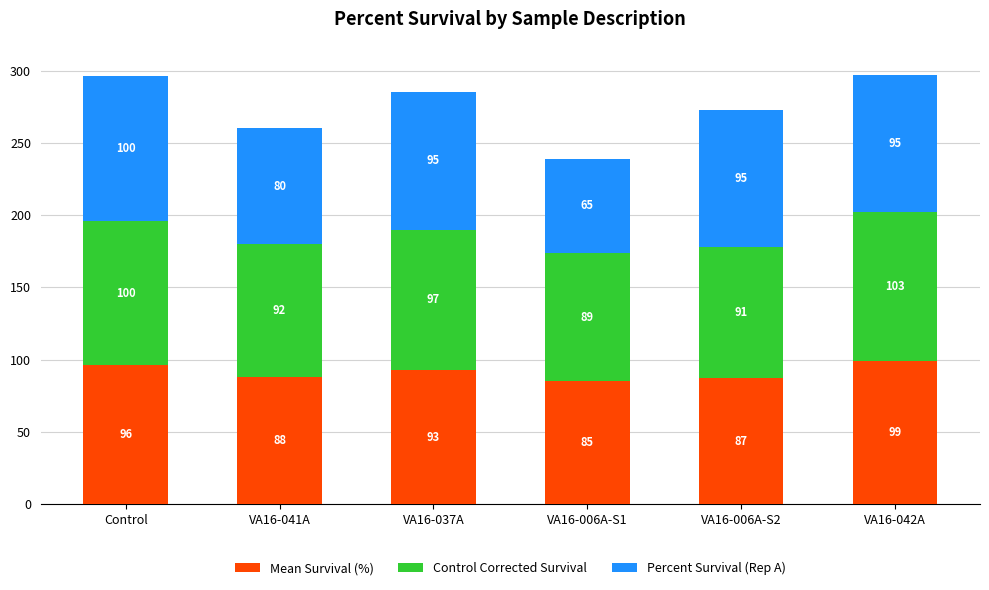

Reading left to right, list the values for the Mean Survival (%) series.

Control=96	VA16-041A=88	VA16-037A=93	VA16-006A-S1=85	VA16-006A-S2=87	VA16-042A=99